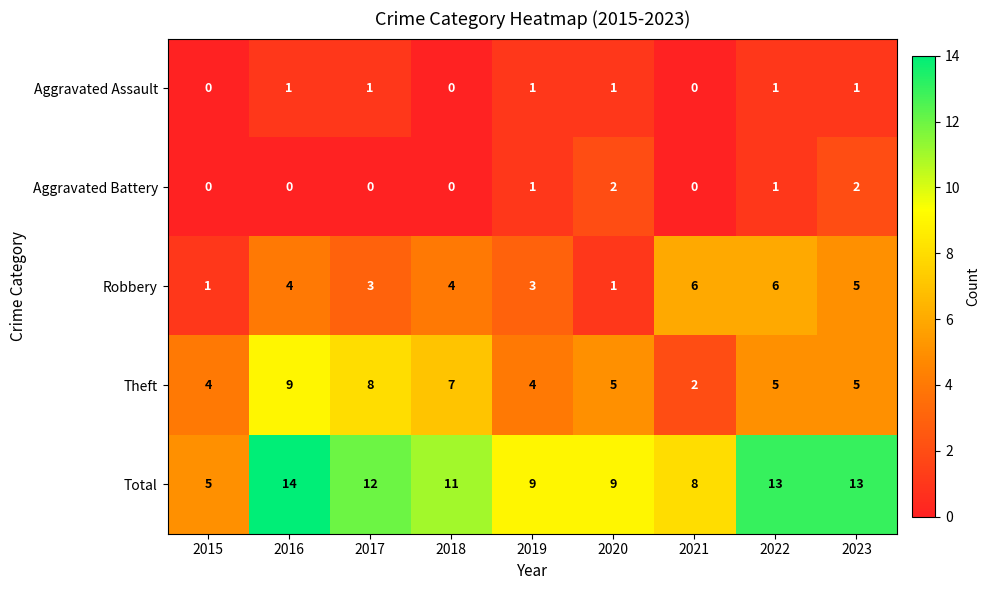

What is the sum of all Theft values?

49